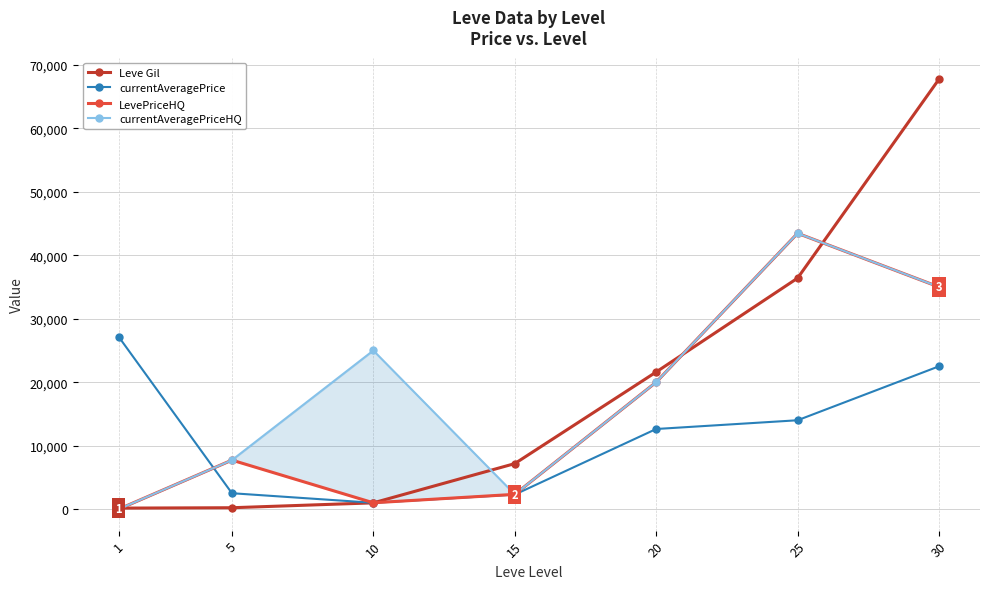

How many positive values does the currentAveragePriceHQ series have?

6